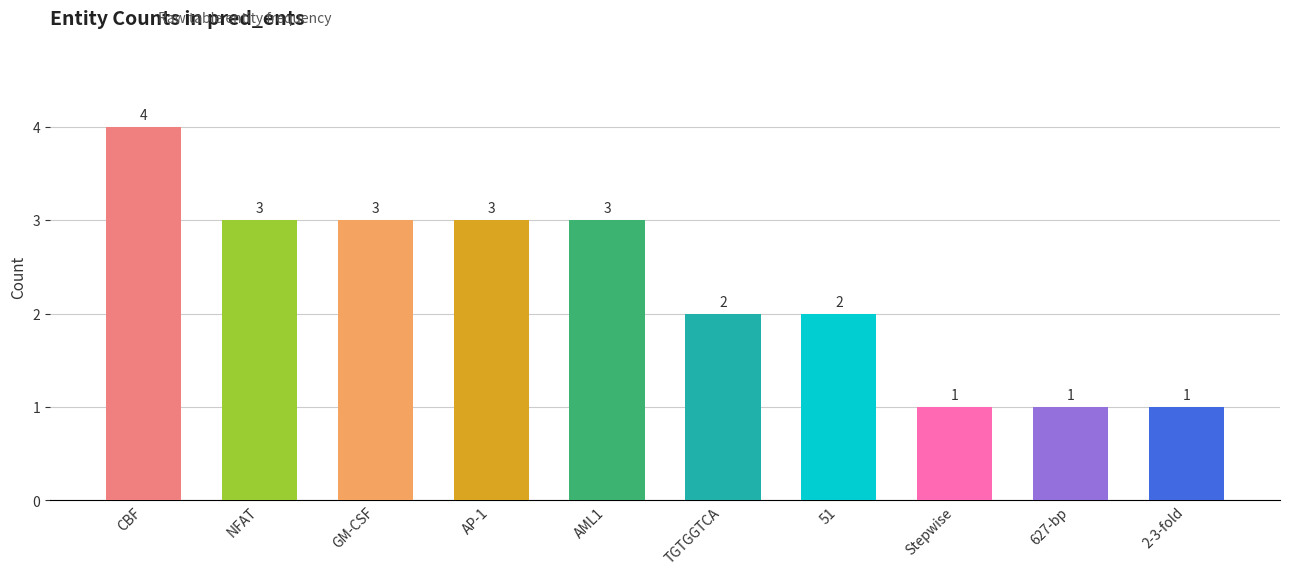

What is the sum of all values?

23